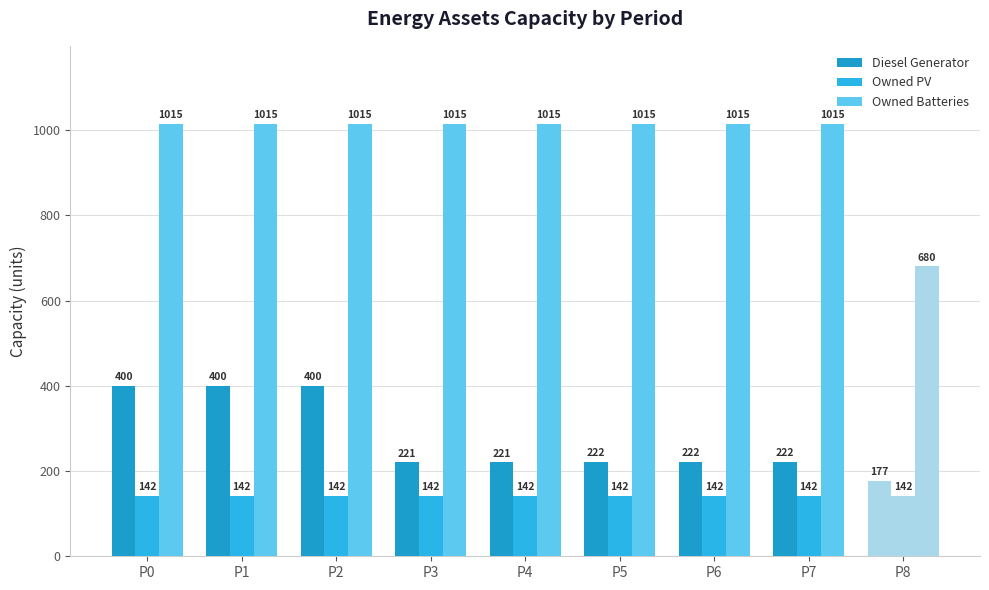

How many data points in Owned Batteries are less than 1015?

1